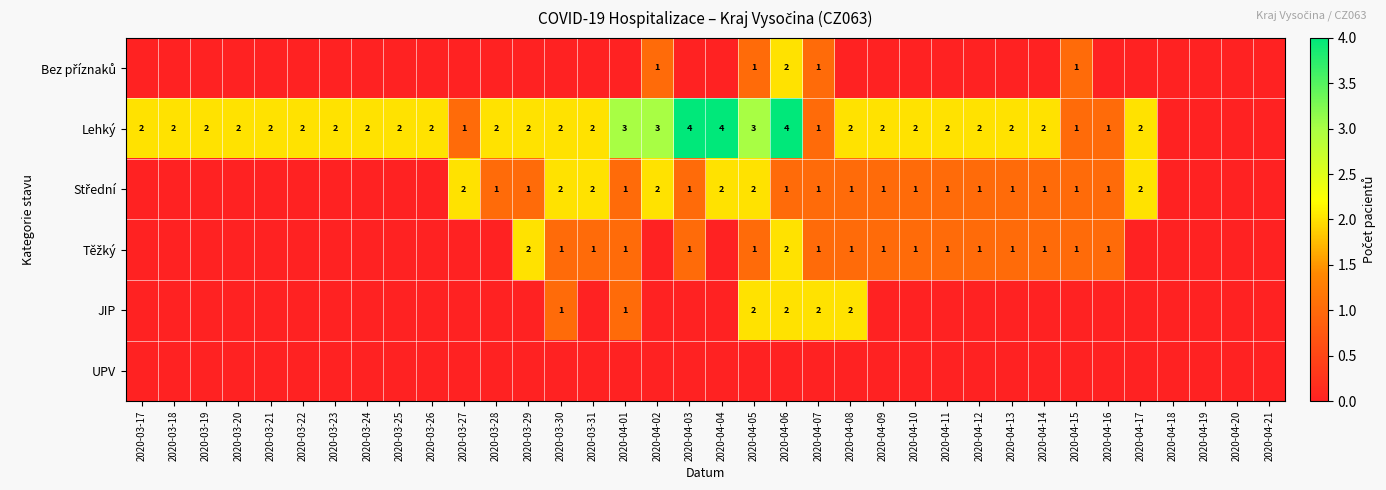

Which category has the highest value across all series?

2020-04-03